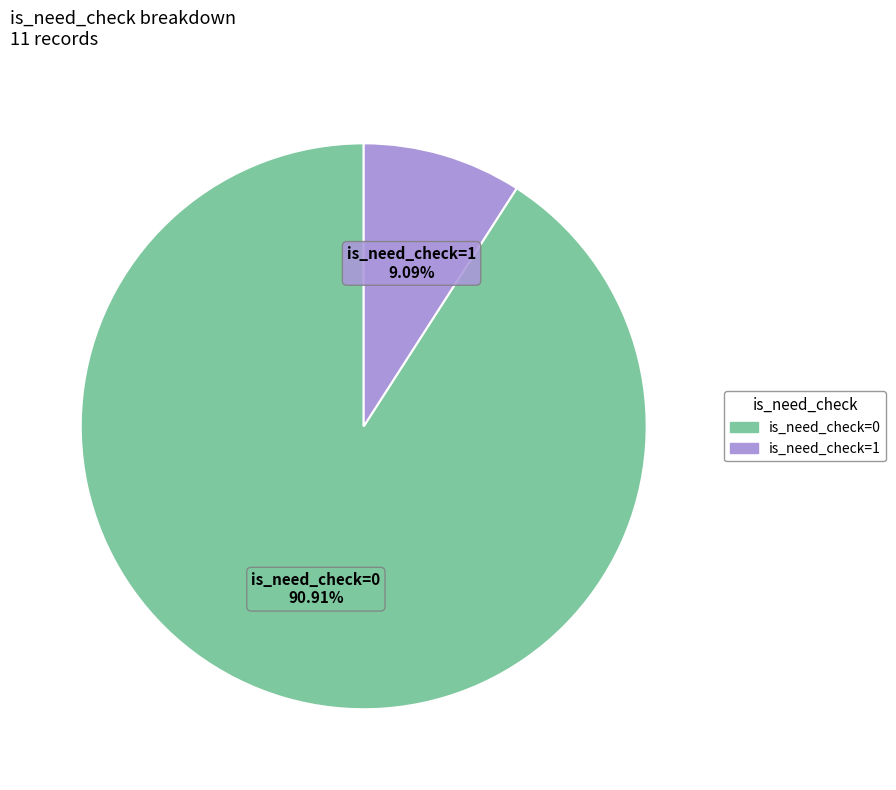

How many segments does this pie chart have?

2